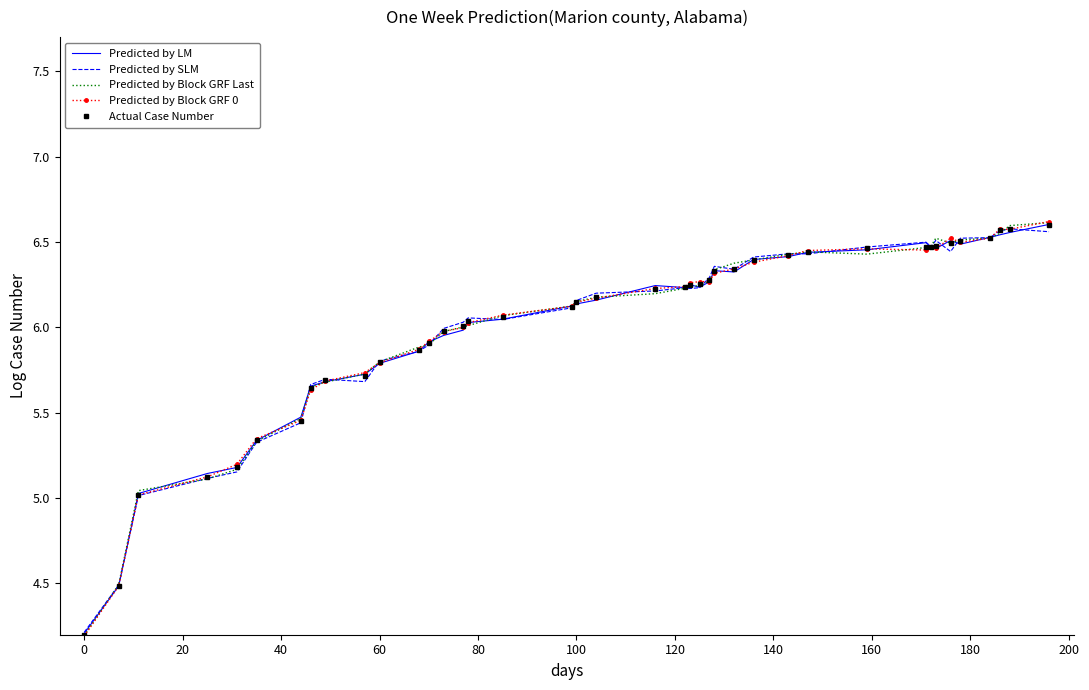

What is the smallest value displayed?

4.2